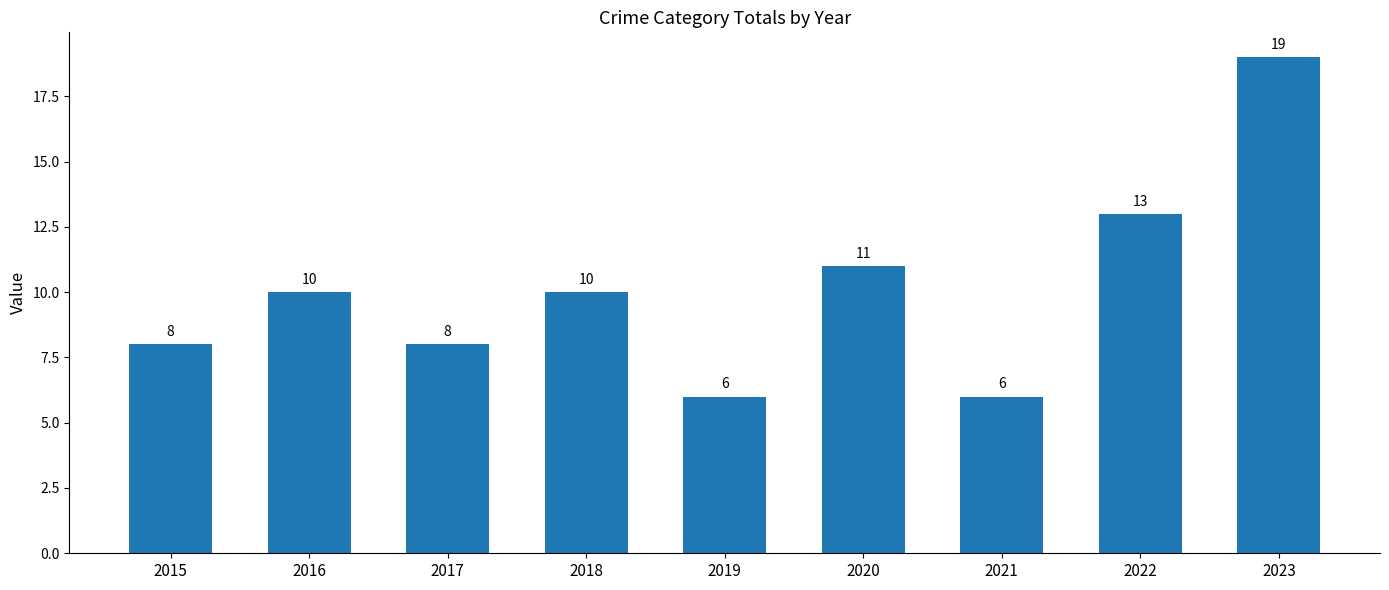

What is the value of the 8th bar from the left?

13